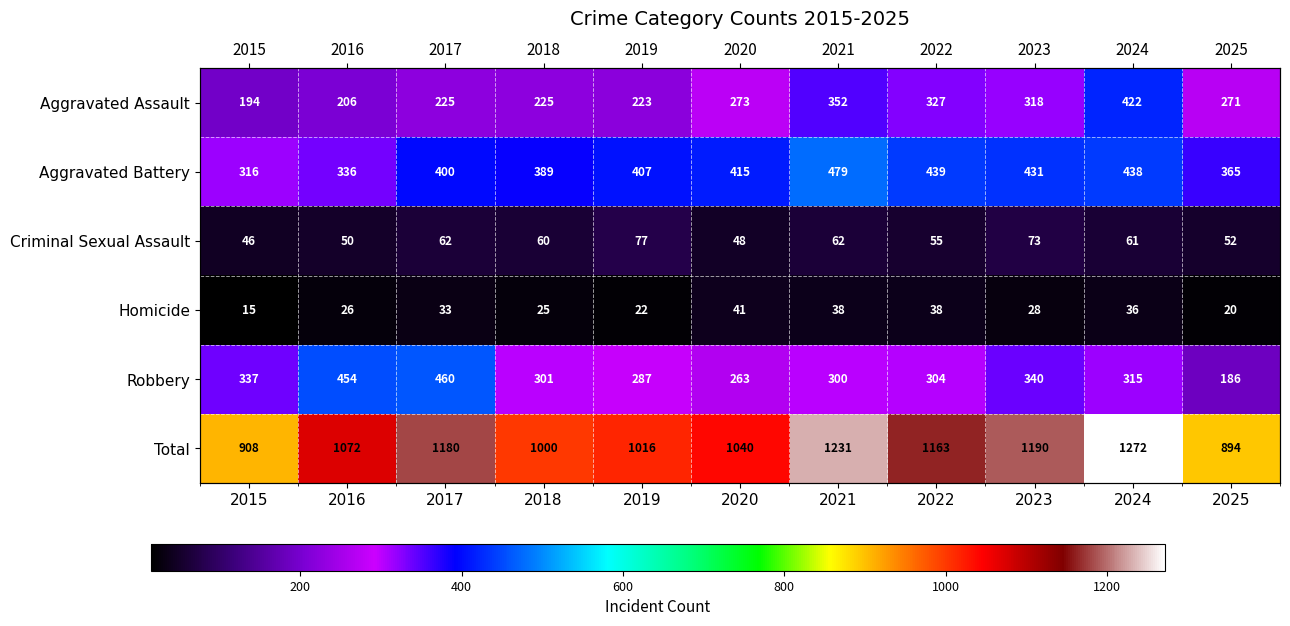

The value of Homicide at 2020 is 64. True or false?

False